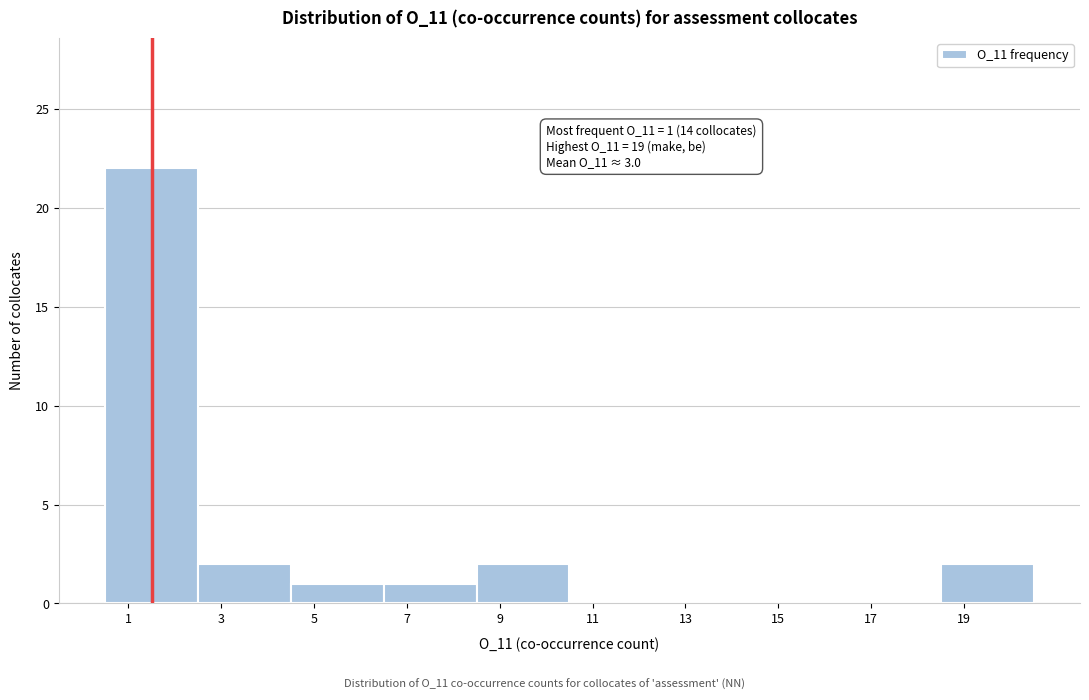

Over which range of the x-axis is the bar tallest?

0.5 to 2.5